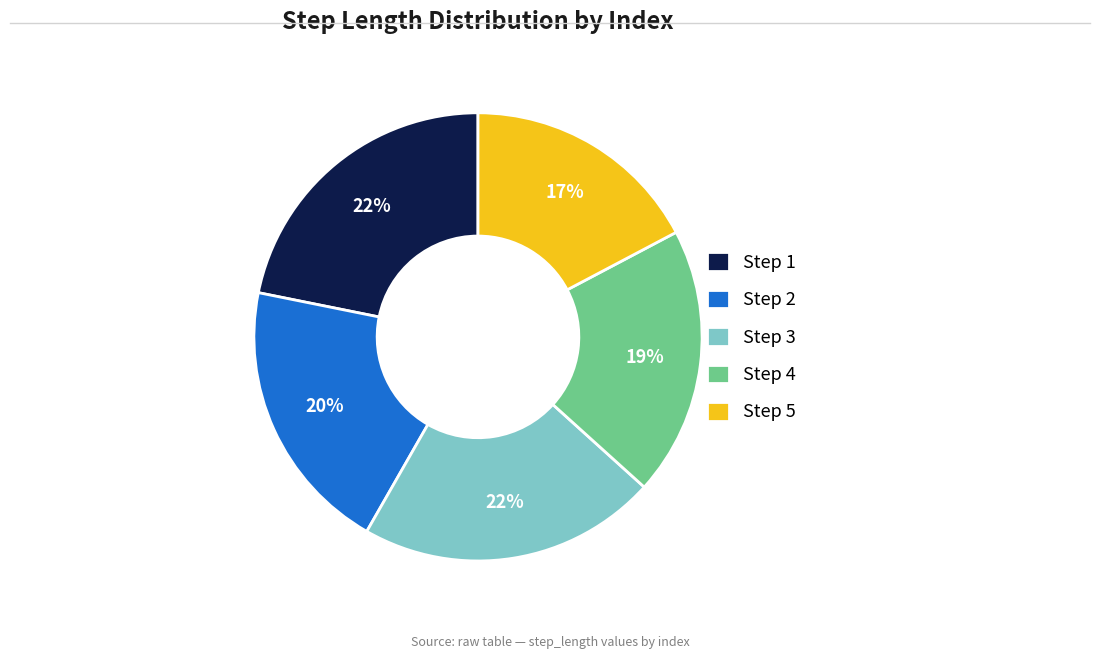

To the nearest percent, what is the difference between the largest and smallest slice percentages?

5%